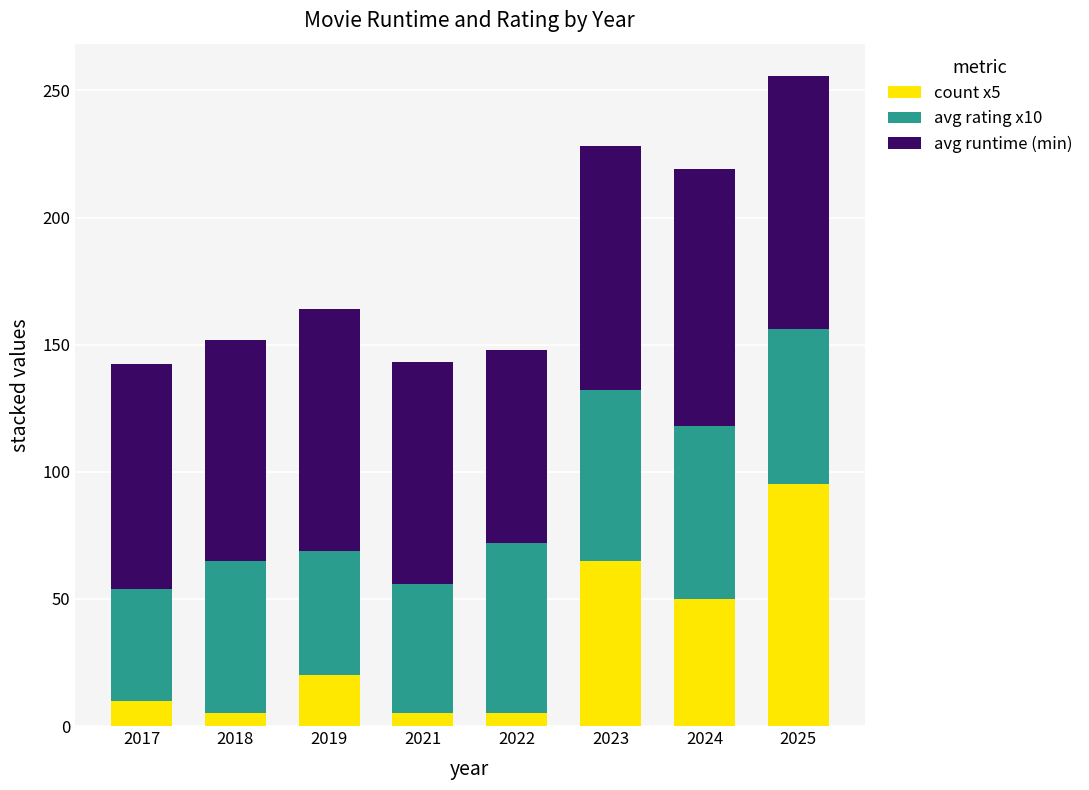

True or false: count x5 has a value of 5.0 at 2018.

True